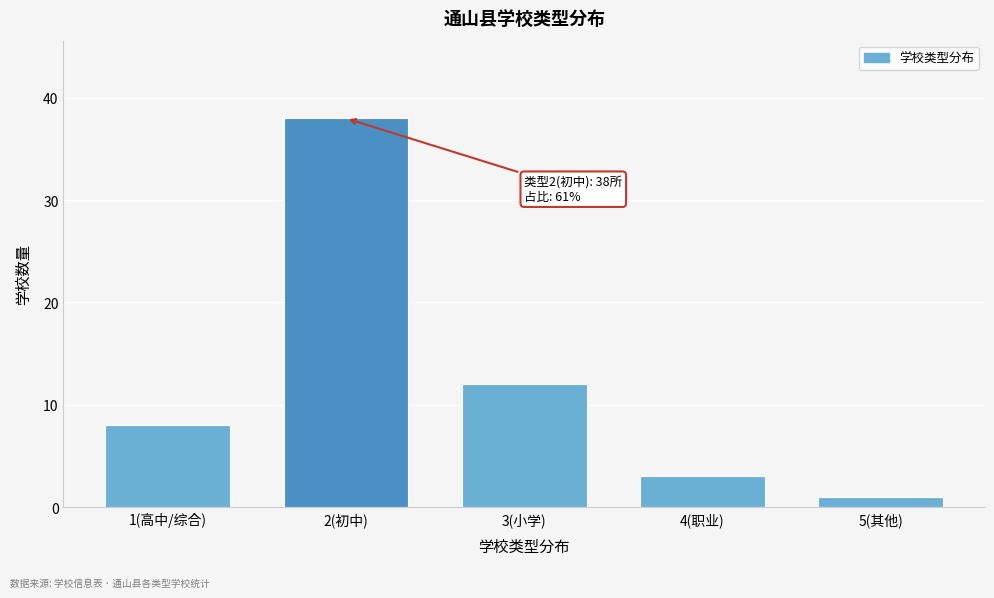

Reading right to left, transcribe all the data shown in this chart.

5(其他)=1	4(职业)=3	3(小学)=12	2(初中)=38	1(高中/综合)=8